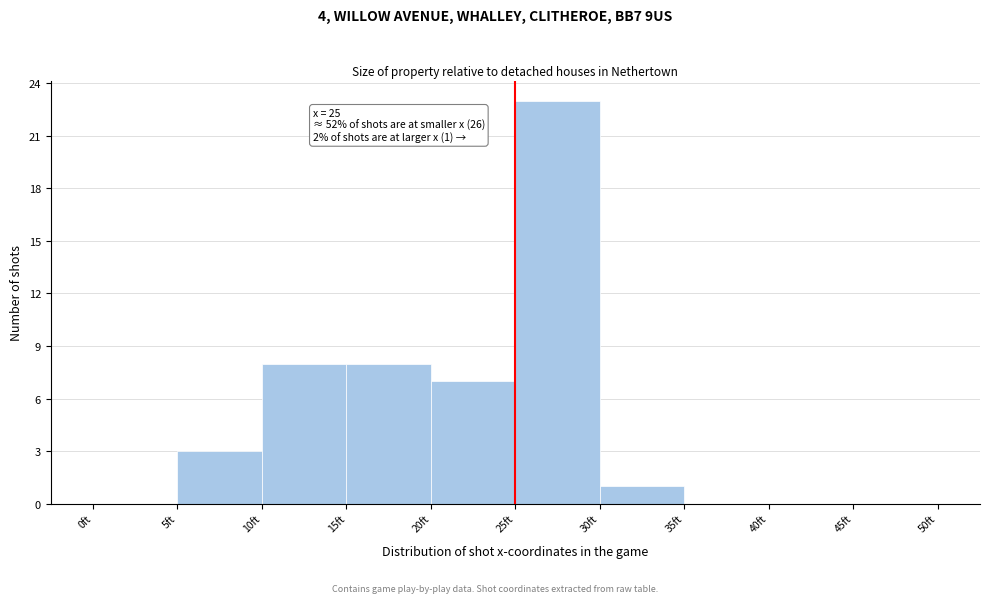

Which range on the x-axis has the tallest bar?

25 to 30